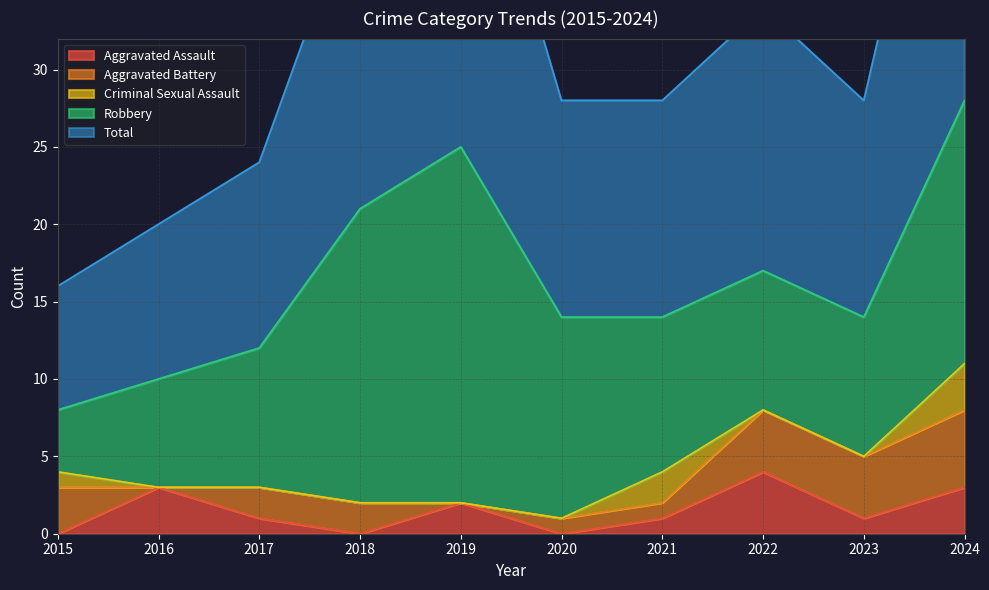

At which label does Aggravated Assault first exceed 1?

2016